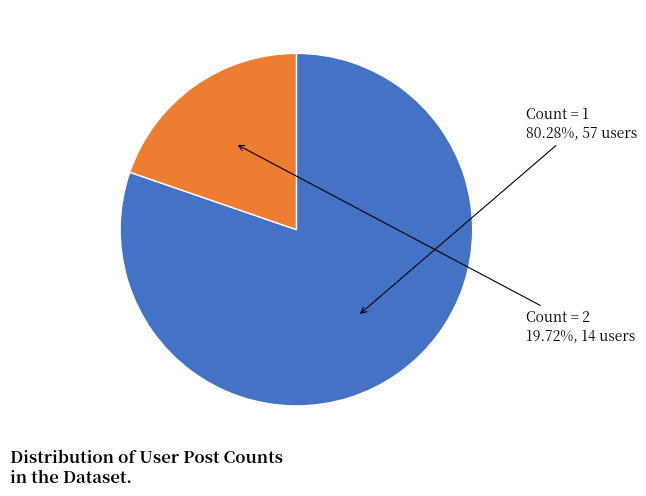

Is there any slice that represents more than half of the pie?

Yes